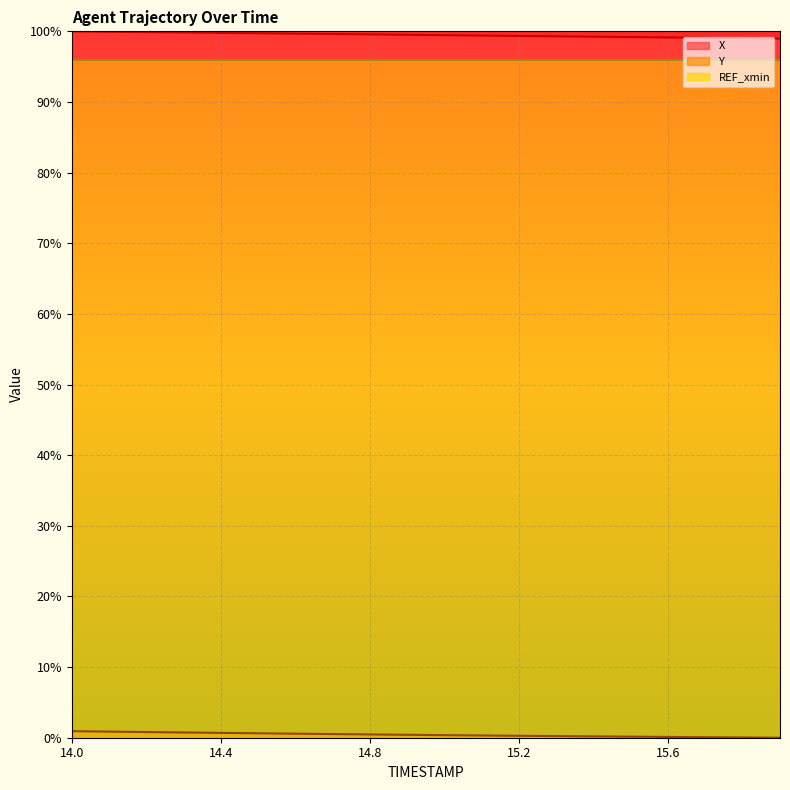

True or false: X has more than 1 points higher than both neighbors.

False